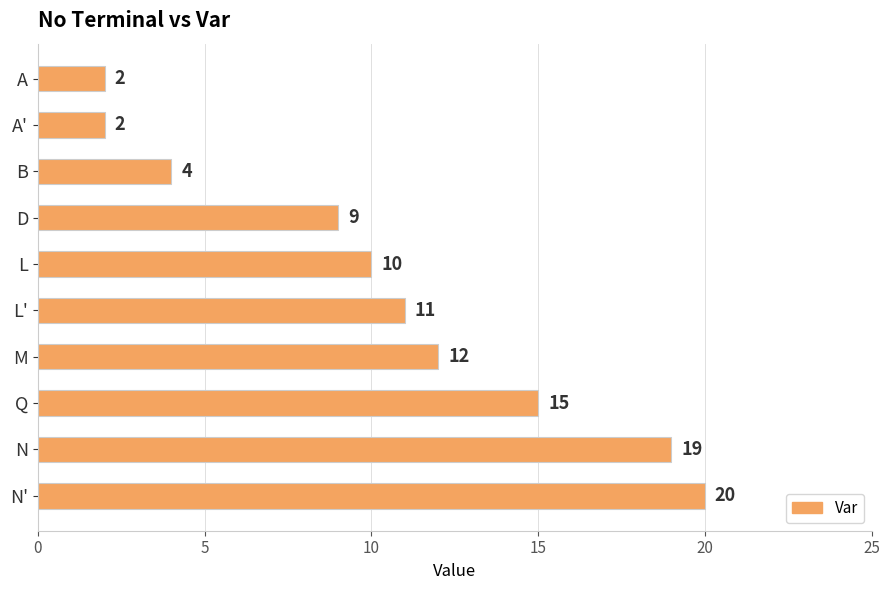

Reading top to bottom, extract all data points from this chart.

2	2	4	9	10	11	12	15	19	20